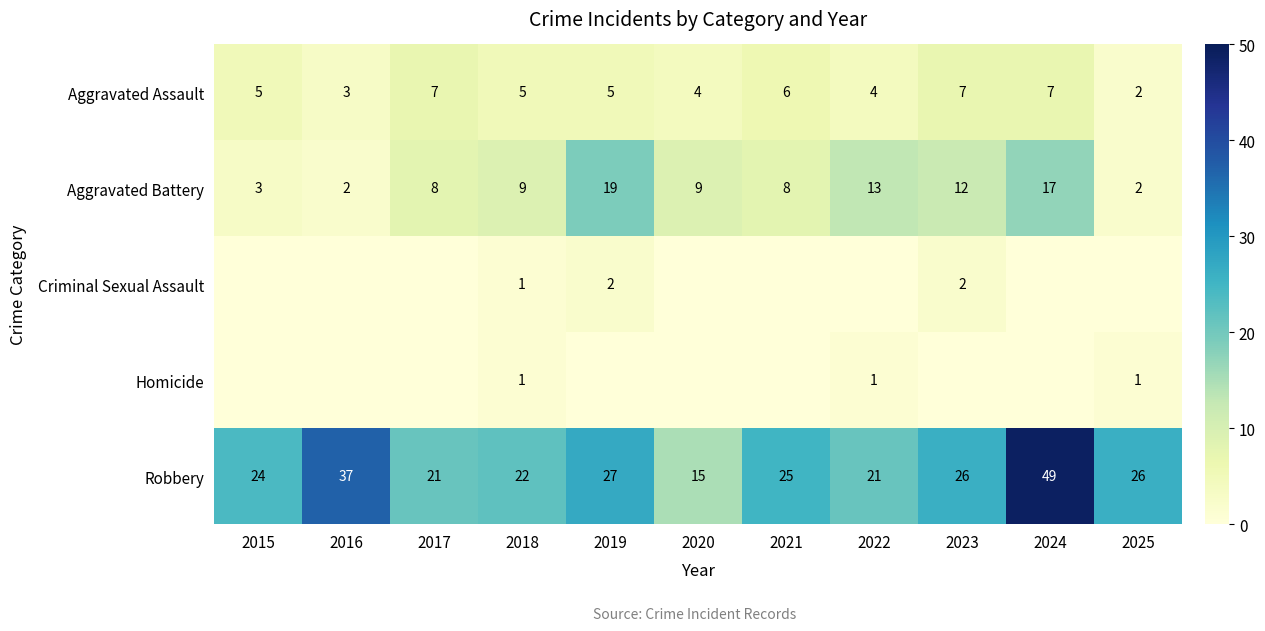

What is the spread (max minus min) of values at 2018?

21